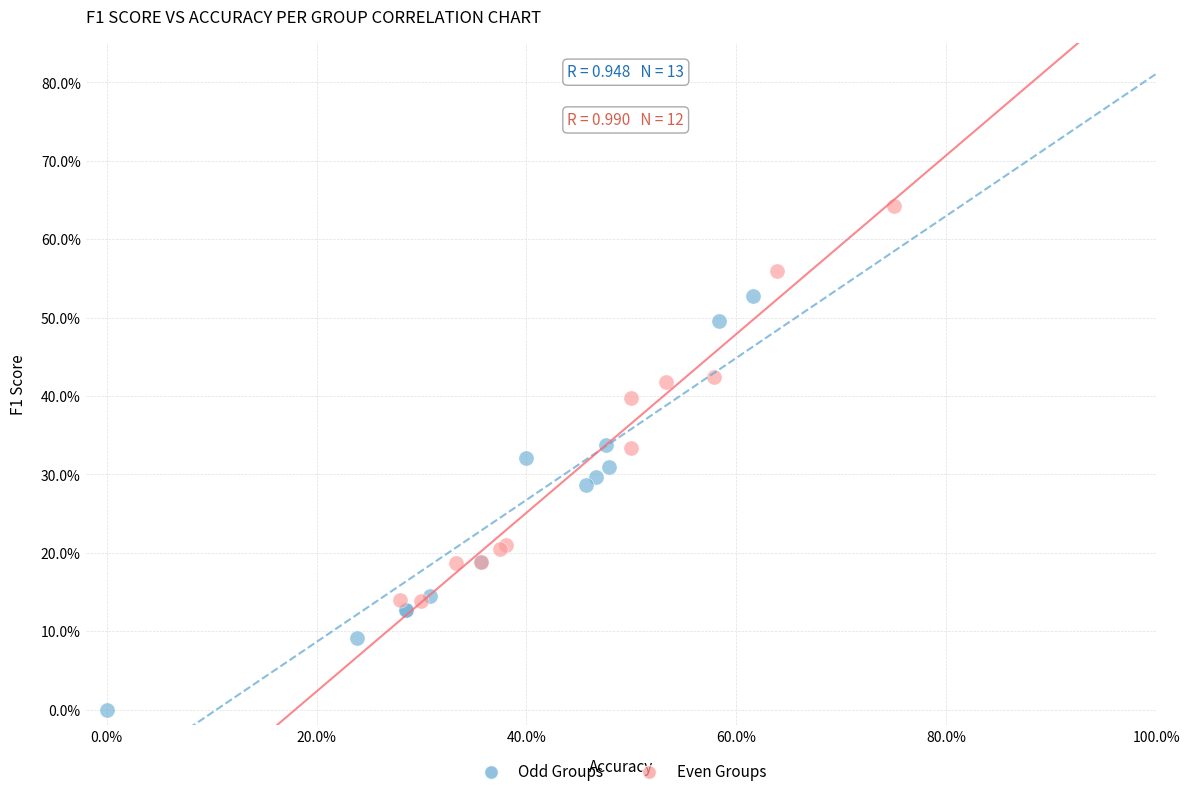

What are all the series names shown in the legend?

Odd Groups, Even Groups